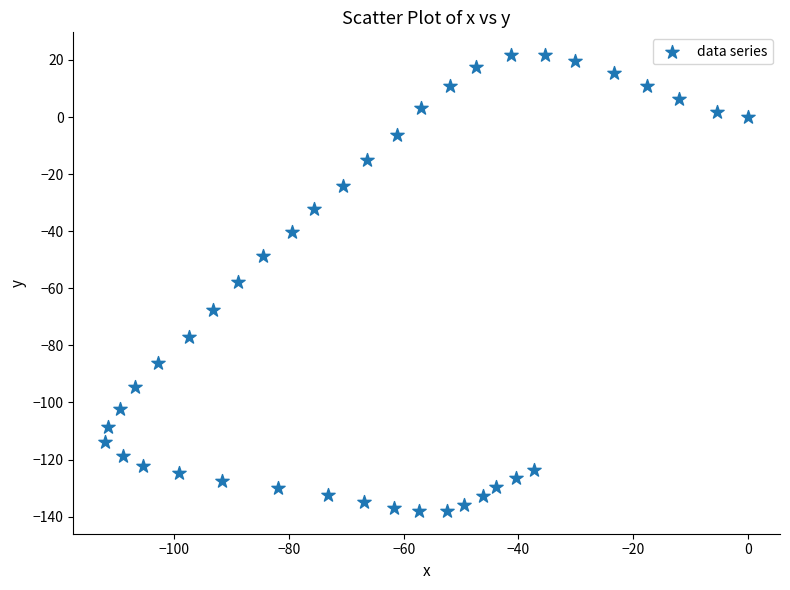

What is the range of X values (max minus min)?

112.0